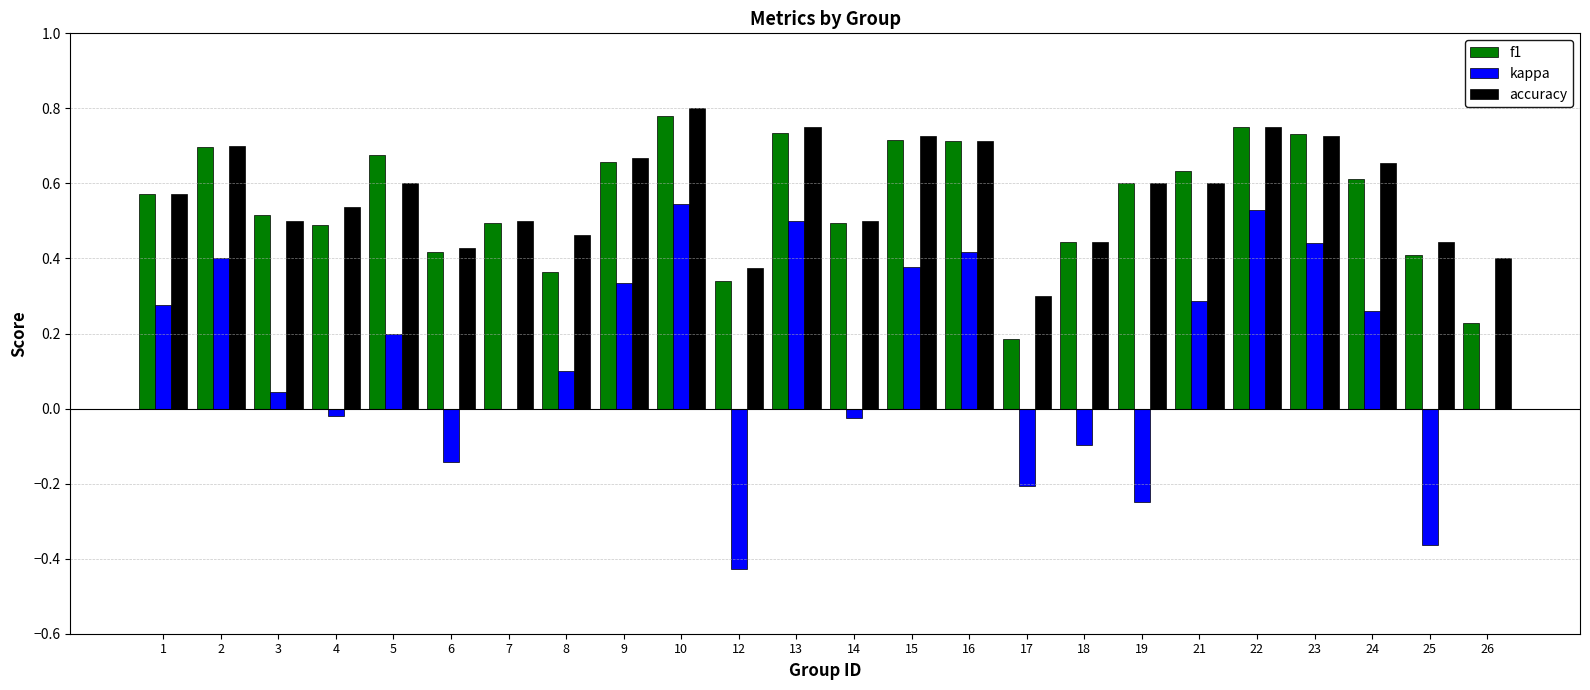

Does the chart contain stacked bars?

No